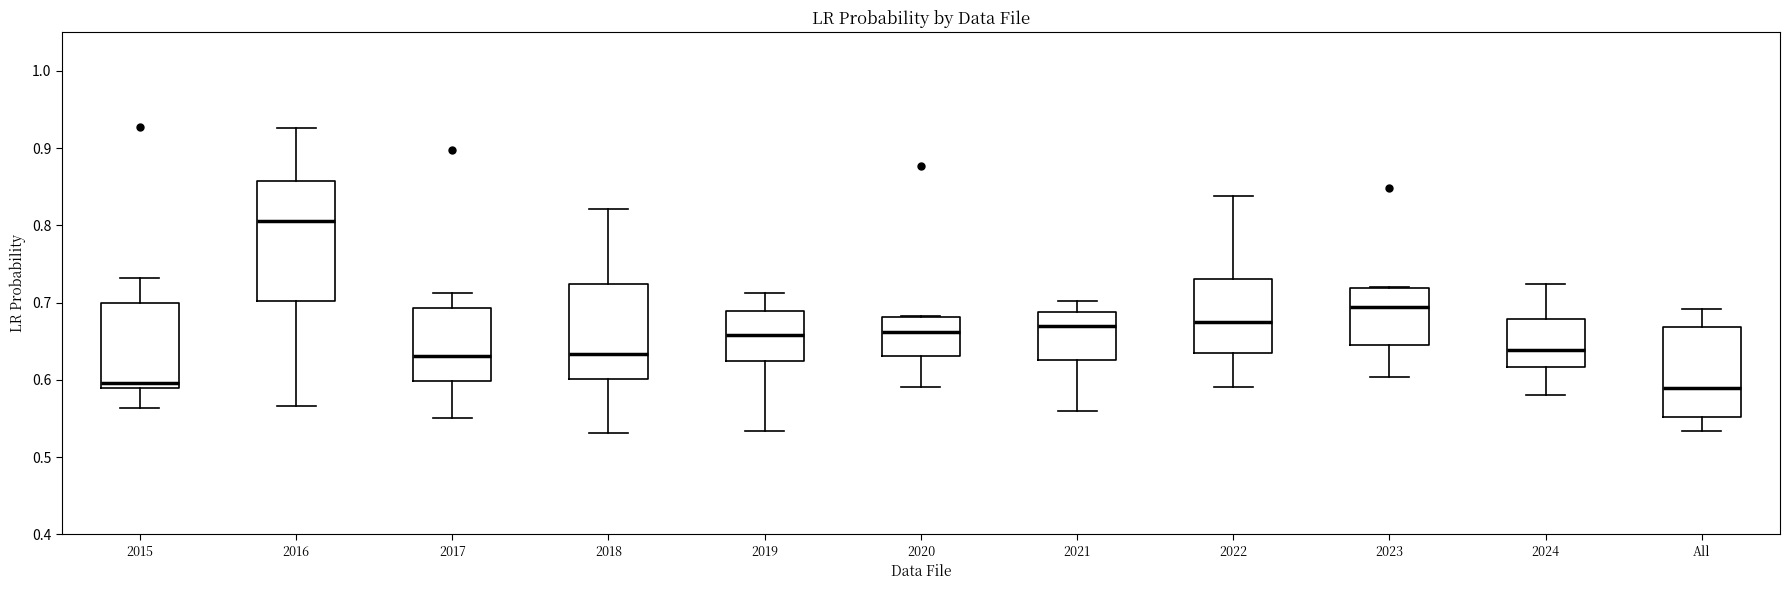

Reading left to right, transcribe this box plot: for each box, give where its median line is, the range the box spans, and where its two whiskers end, as read against the y-axis. The values are not printed on the chart, so give them approximately, as read against the axis.

2015: median 0.60, box 0.59 to 0.70, whiskers 0.56 to 0.73
2016: median 0.81, box 0.70 to 0.86, whiskers 0.57 to 0.93
2017: median 0.63, box 0.60 to 0.69, whiskers 0.55 to 0.71
2018: median 0.63, box 0.60 to 0.72, whiskers 0.53 to 0.82
2019: median 0.66, box 0.62 to 0.69, whiskers 0.53 to 0.71
2020: median 0.66, box 0.63 to 0.68, whiskers 0.59 to 0.68
2021: median 0.67, box 0.63 to 0.69, whiskers 0.56 to 0.70
2022: median 0.68, box 0.64 to 0.73, whiskers 0.59 to 0.84
2023: median 0.69, box 0.64 to 0.72, whiskers 0.60 to 0.72
2024: median 0.64, box 0.62 to 0.68, whiskers 0.58 to 0.72
All: median 0.59, box 0.55 to 0.67, whiskers 0.53 to 0.69